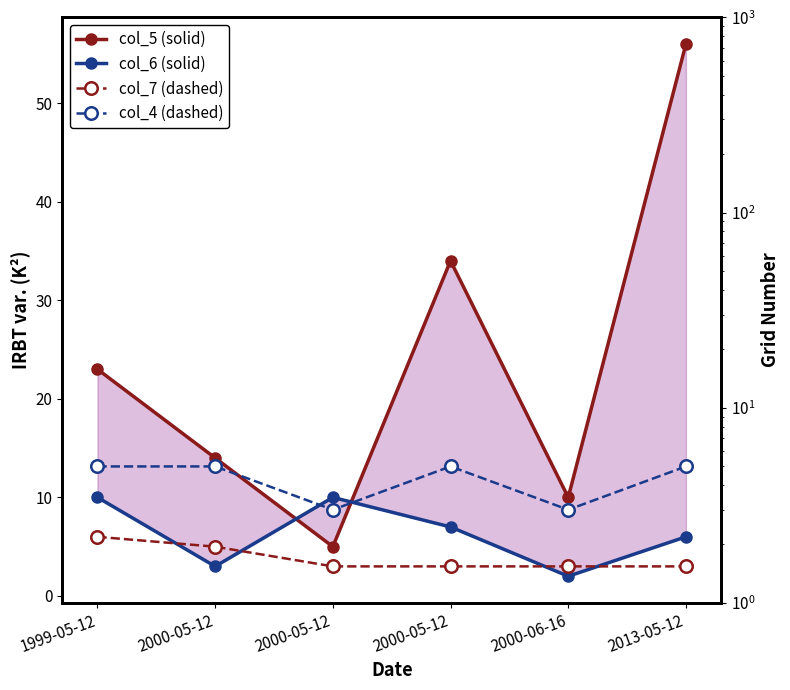

What is the total value across all series at 2000-06-16?

18